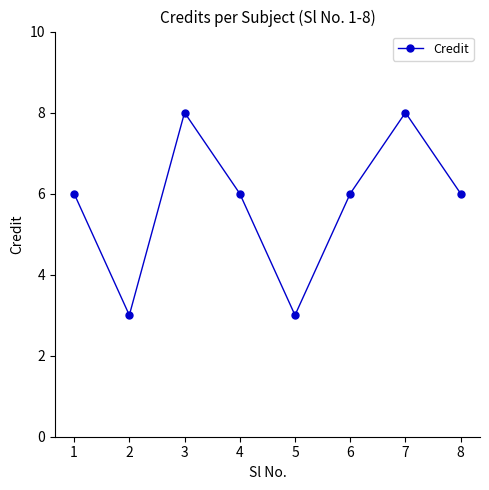

Is this an area chart (filled region under the line)?

No